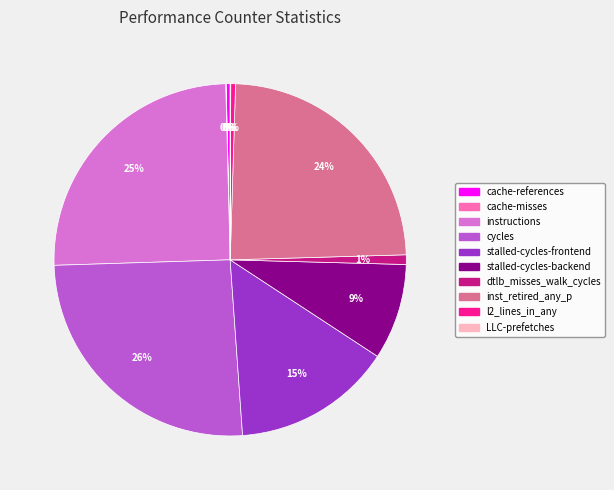

Which slice is the largest?

cycles